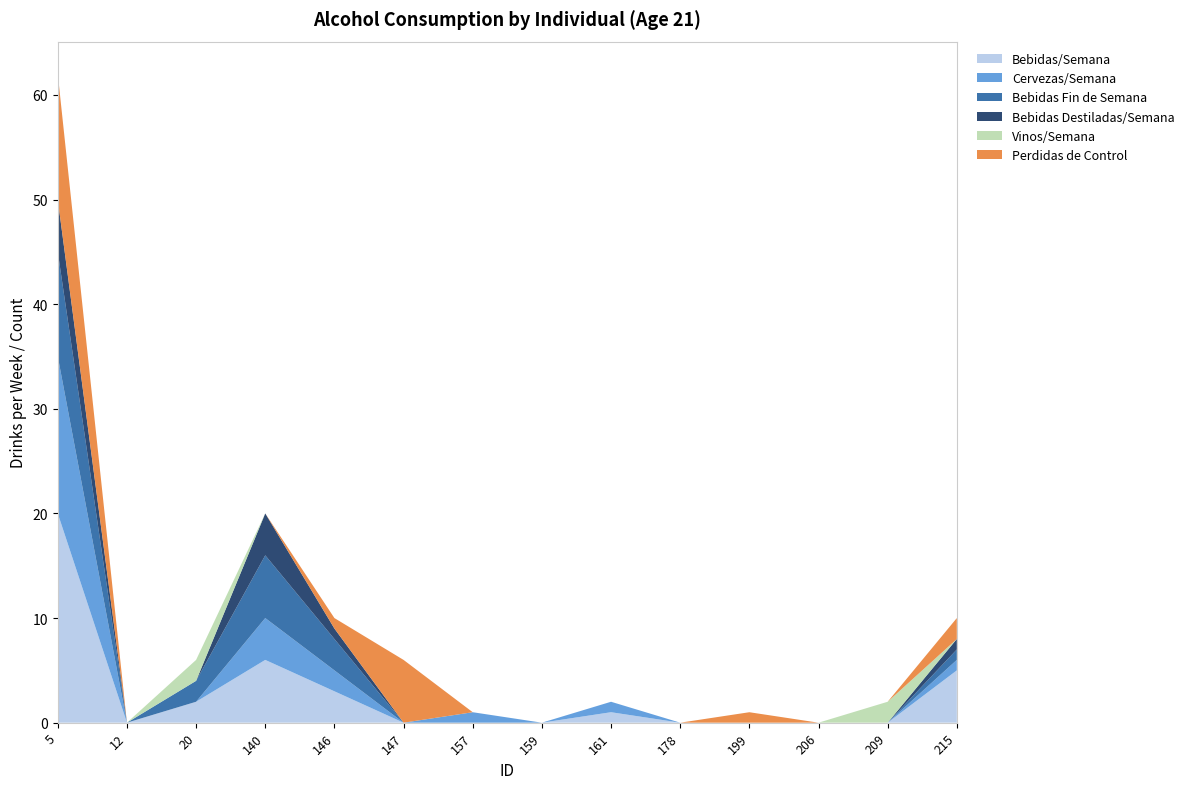

Reading right to left, extract all data points from this chart.

Bebidas/Semana: 5	0	0	0	0	1	0	0	0	3	6	2	0	20
Cervezas/Semana: 1	0	0	0	0	1	0	1	0	2	4	0	0	15
Bebidas Fin de Semana: 1	0	0	0	0	0	0	0	0	3	6	2	0	10
Bebidas Destiladas/Semana: 1	0	0	0	0	0	0	0	0	1	4	0	0	5
Vinos/Semana: 0	2	0	0	0	0	0	0	0	0	0	2	0	0
Perdidas de Control: 2	0	0	1	0	0	0	0	6	1	0	0	0	12